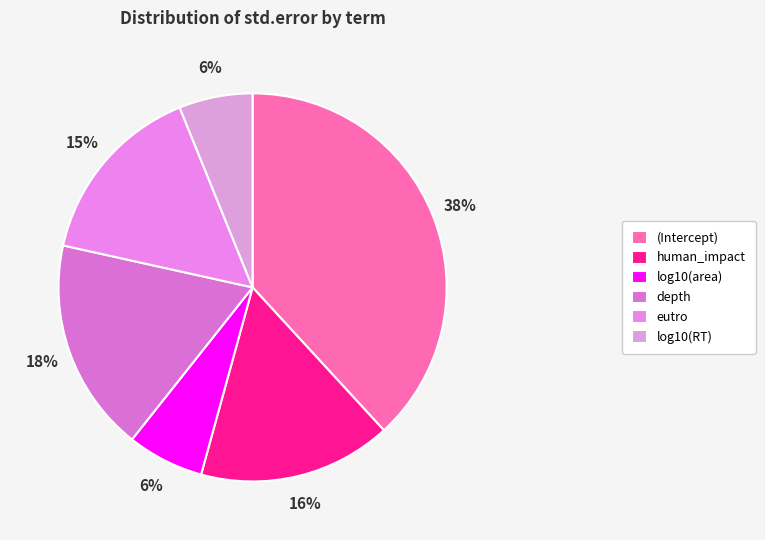

To the nearest percent, what percentage of the pie is log10(RT)?

6%